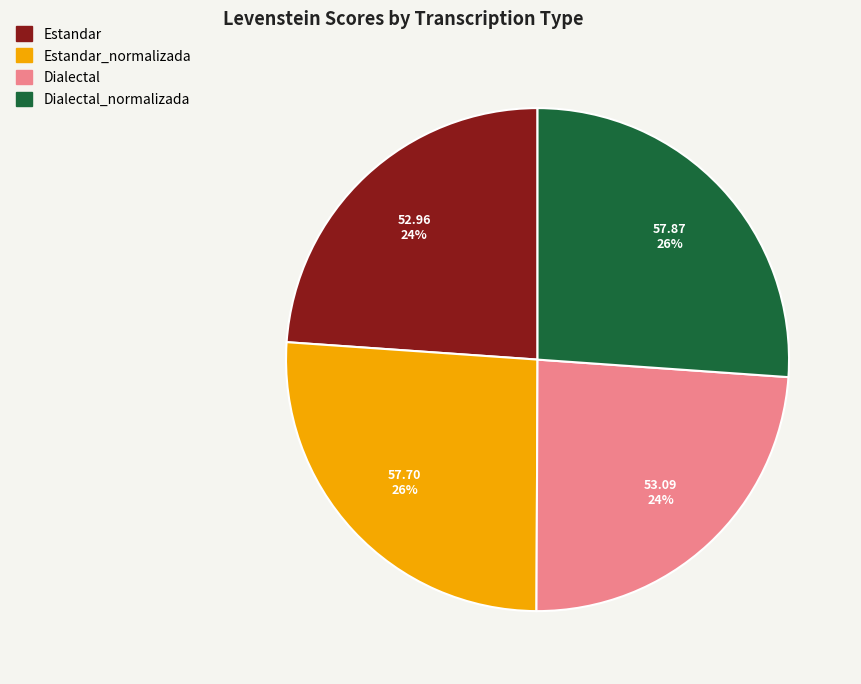

To the nearest percent, what is the average slice percentage?

25%